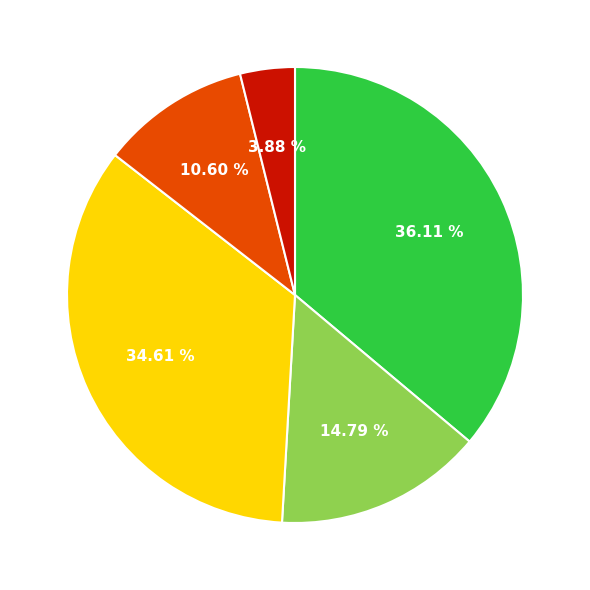

Is there a majority slice in this chart?

No